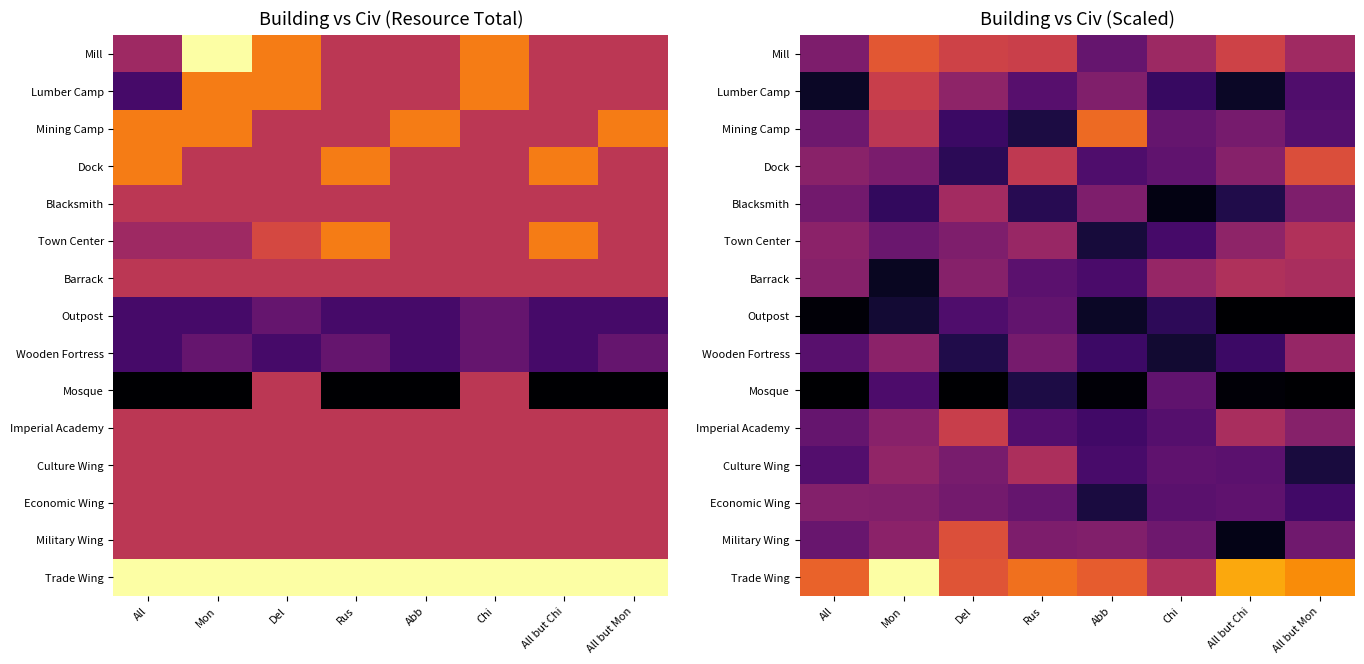

Is it true that Culture Wing equals 236.3 at All but Chi?

False